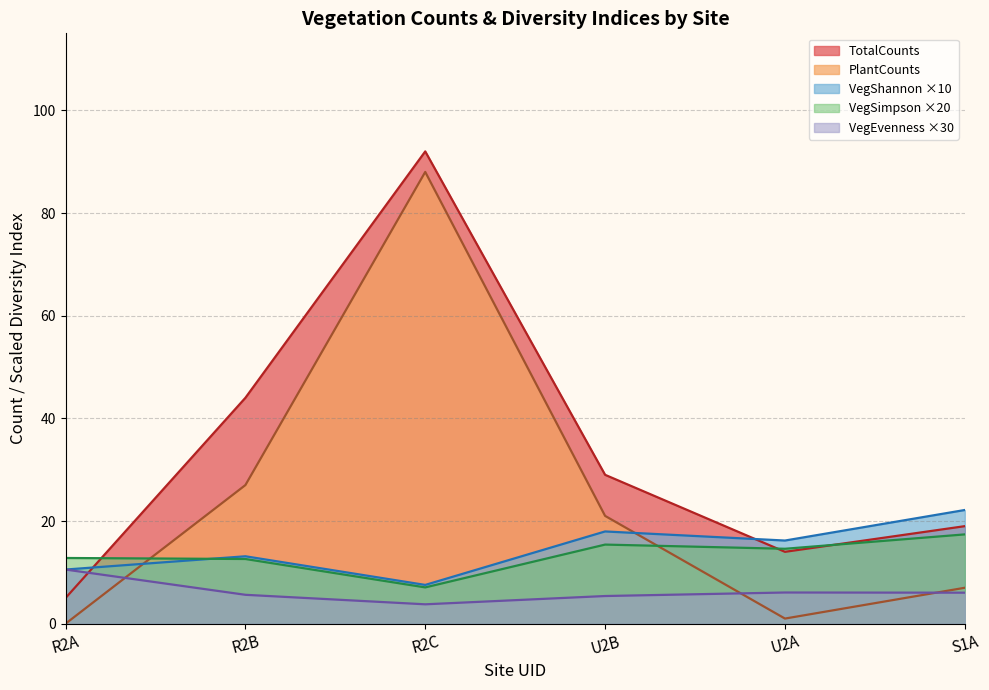

Where do VegShannon ×10 and PlantCounts first cross each other?

R2A and R2B